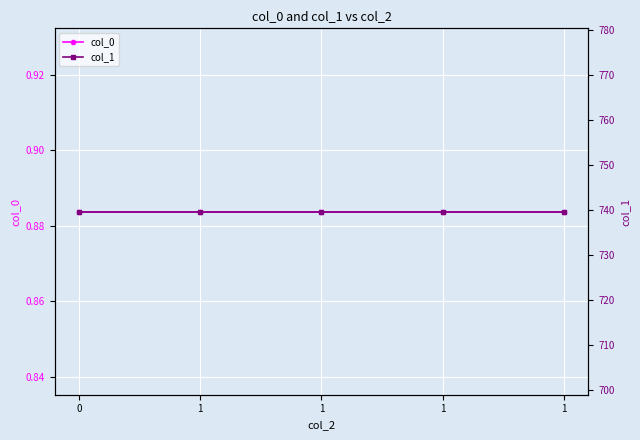

Between 1 and 1, which is larger?

1